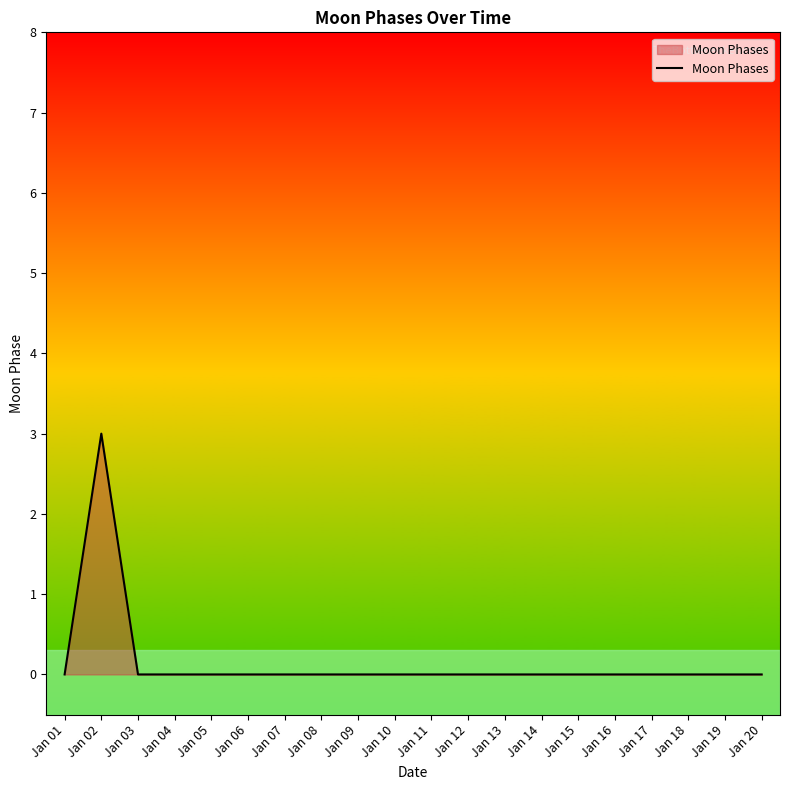

What is the difference between the maximum and minimum values?

3